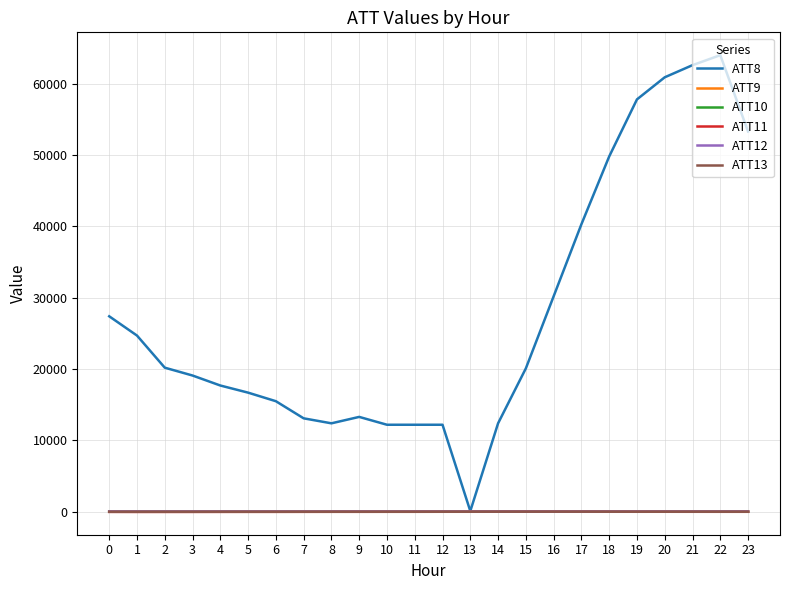

Which series has the largest range (max minus min)?

ATT8